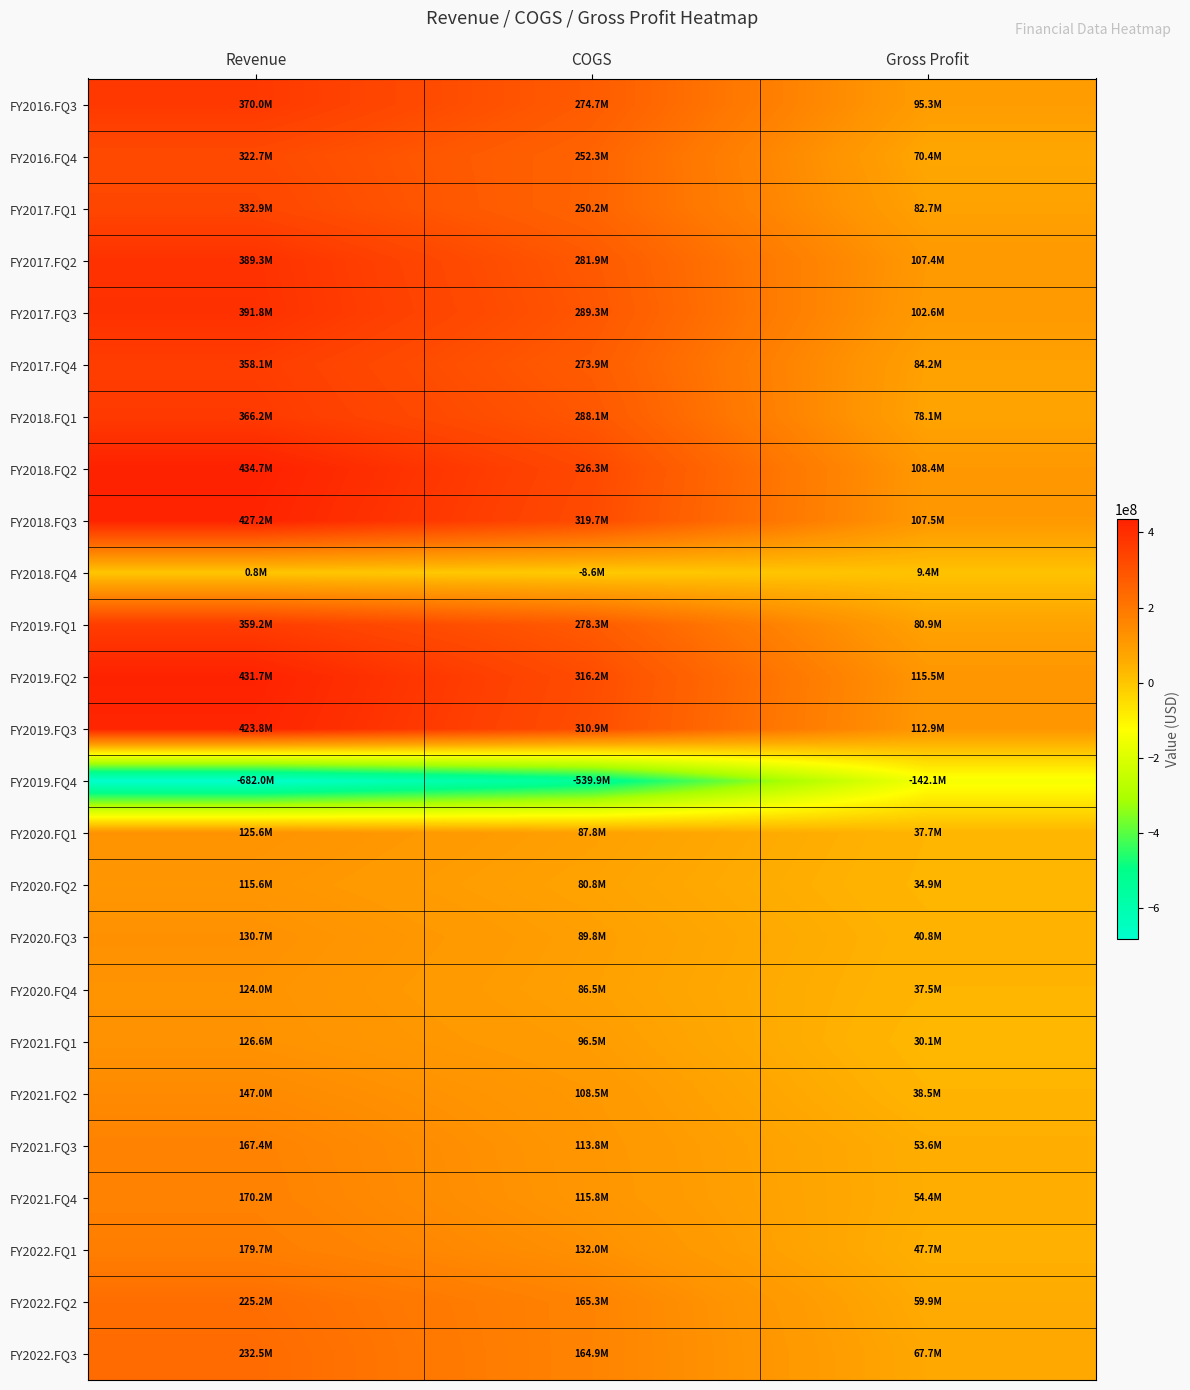

Which label corresponds to the smallest value in the chart?

Revenue